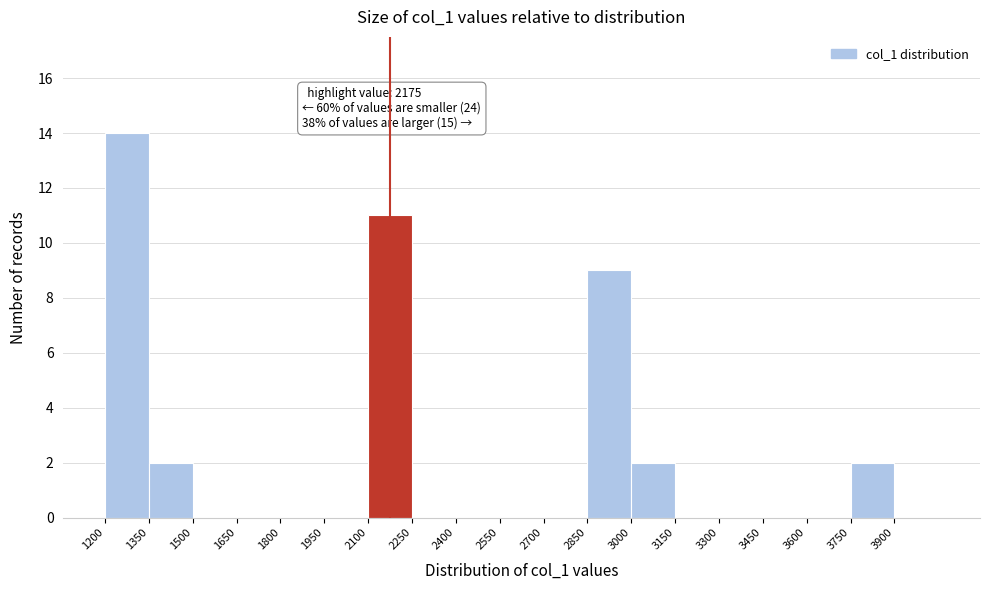

Which range on the x-axis has the tallest bar?

1200 to 1350